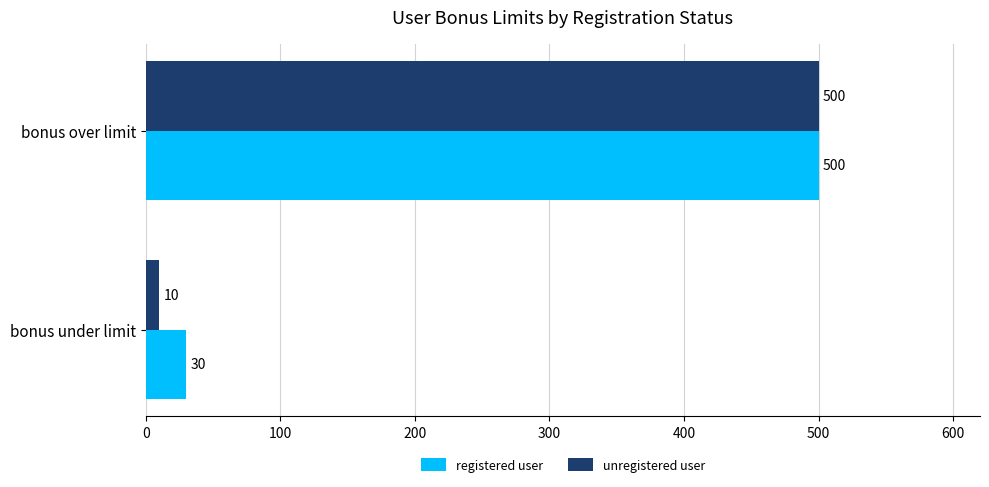

True or false: unregistered user has a value of 117 at bonus over limit.

False